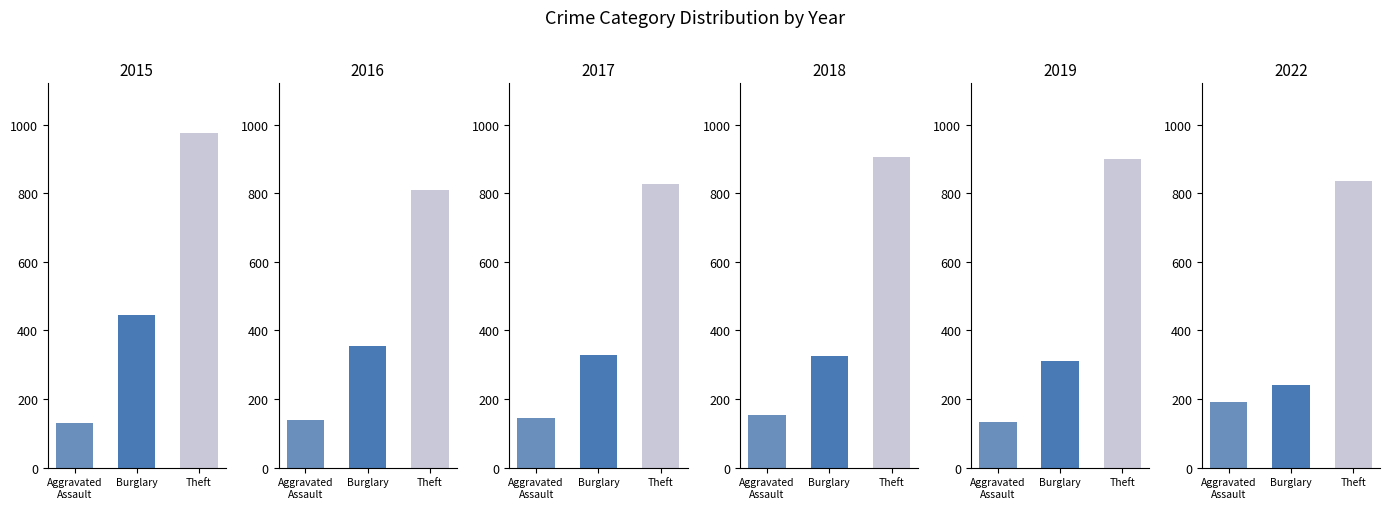

What is the difference between the Burglary values at 2015 and 2018?

120